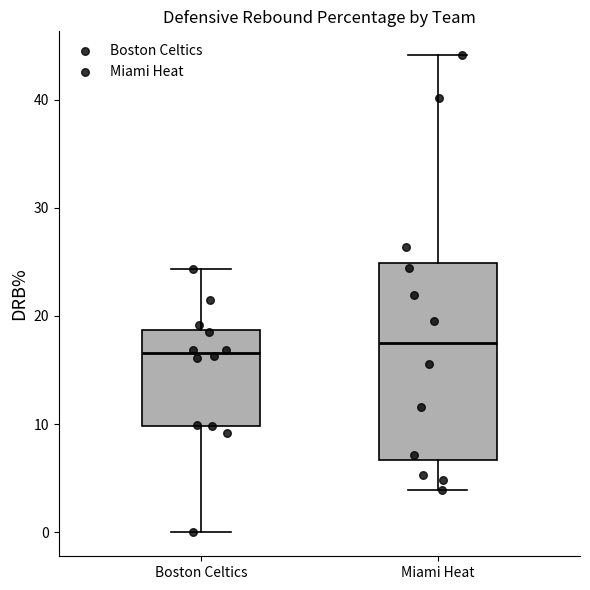

Reading left to right, transcribe this box plot: for each box, give where its median line is, the range the box spans, and where its two whiskers end, as read against the y-axis. The values are not printed on the chart, so give them approximately, as read against the axis.

Boston Celtics: median 17, box 10 to 19, whiskers 0 to 24
Miami Heat: median 18, box 7 to 25, whiskers 4 to 44